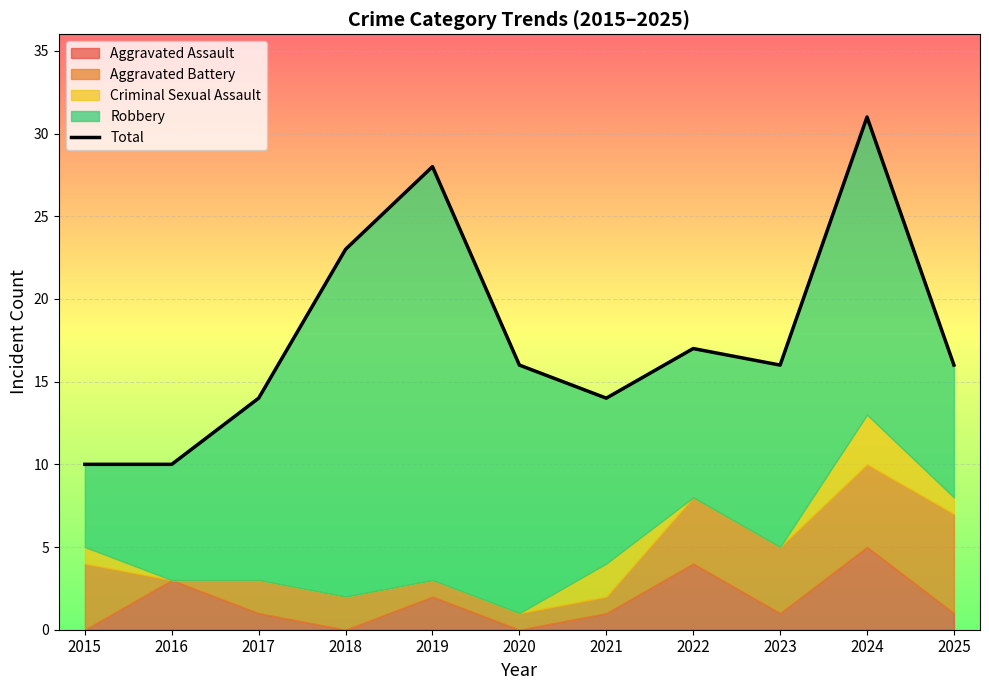

List the labels in order of value, largest first.

2024, 2019, 2018, 2022, 2020, 2023, 2025, 2017, 2021, 2015, 2016